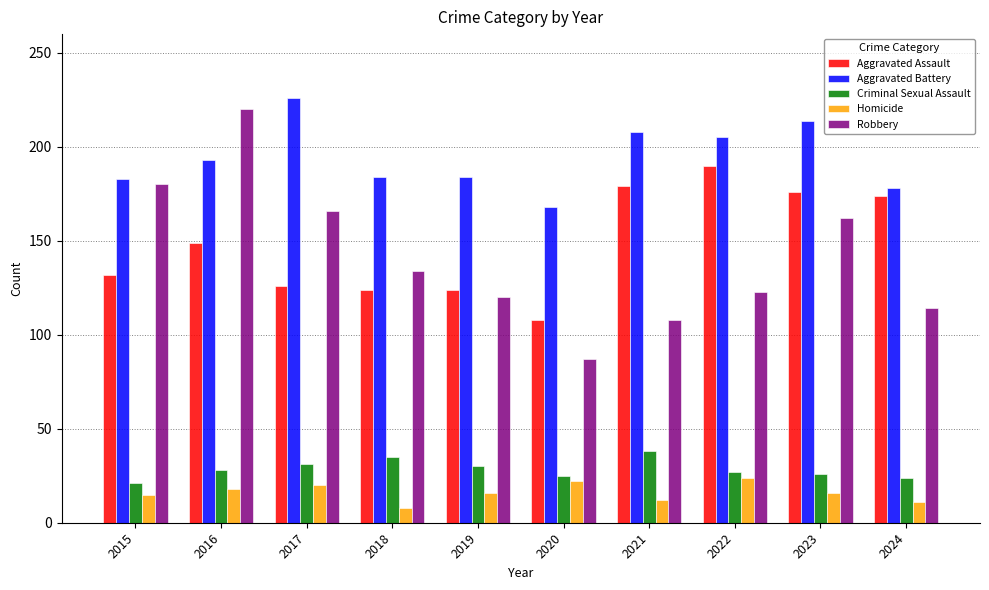

How many categories are shown in the chart?

10